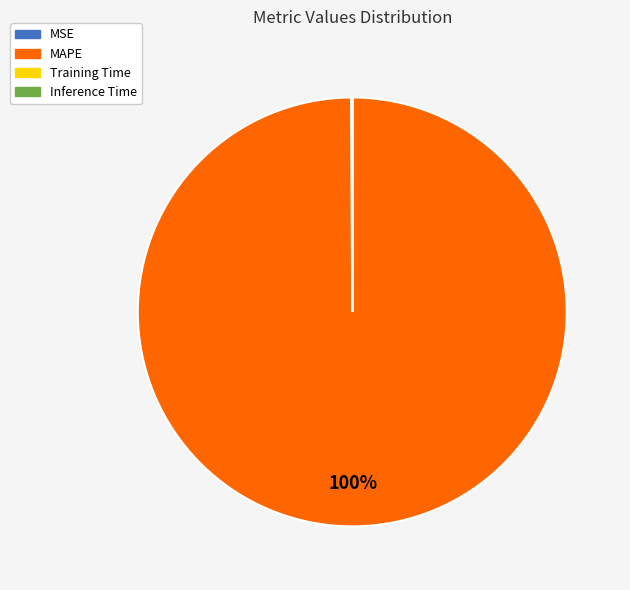

Which slice is the largest?

MAPE